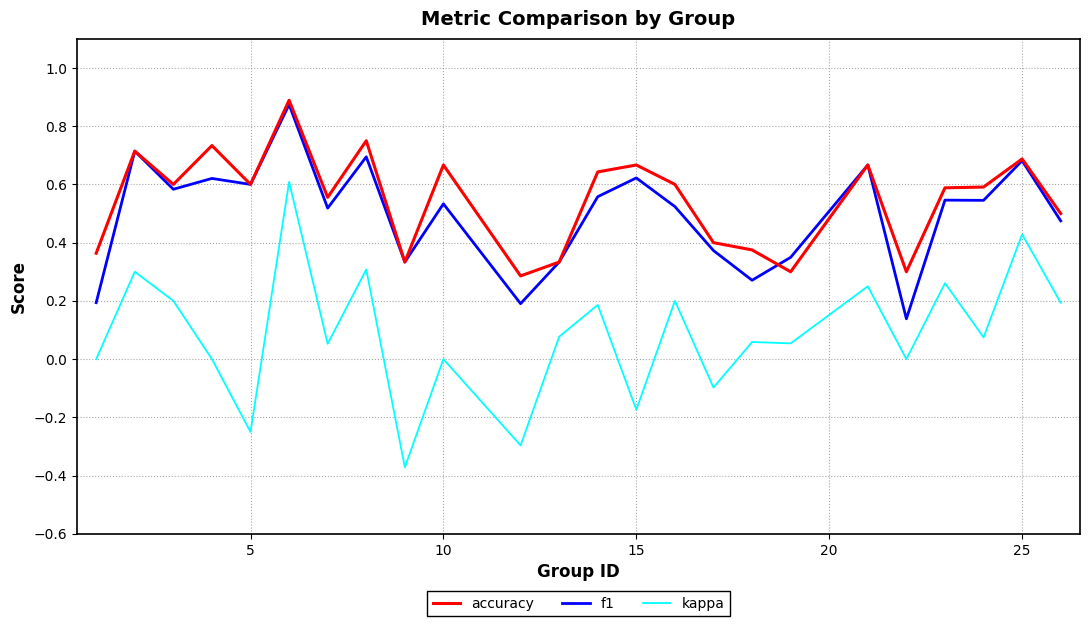

Does the chart have visible grid lines?

Yes